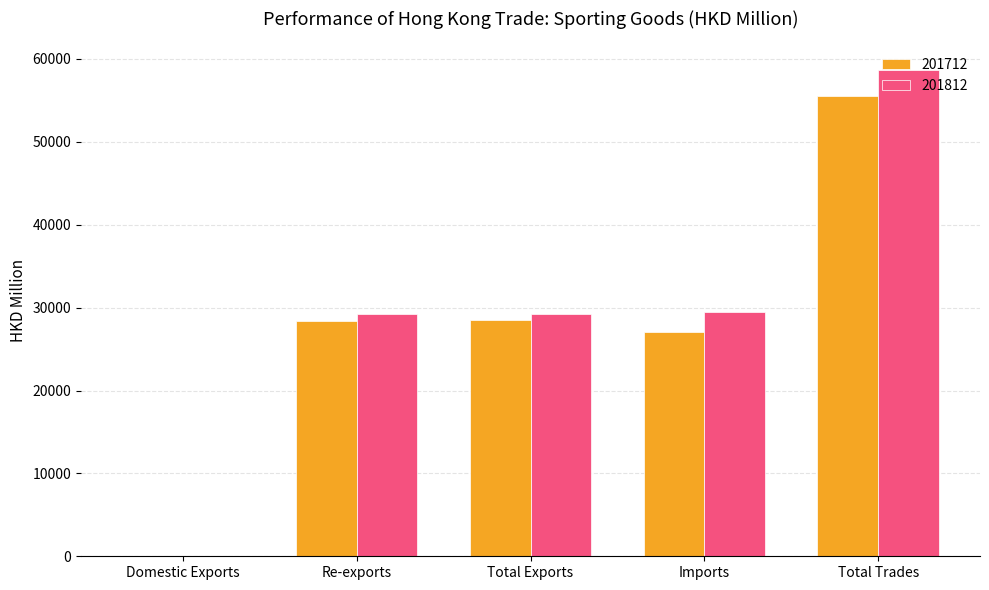

What is the sum of the 201712 values at Re-exports and Total Trades?

83907.9